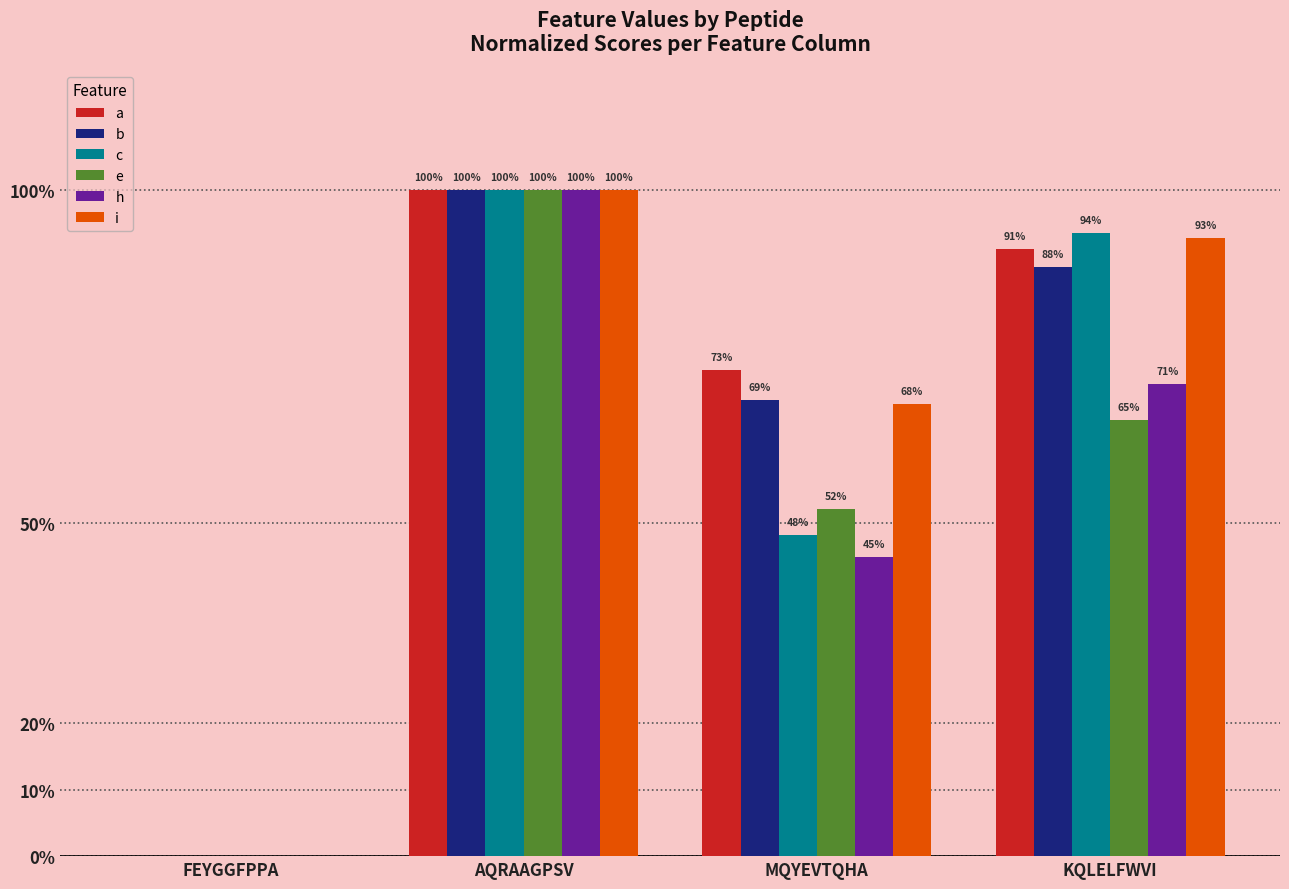

At how many categories does at least one series exceed 0?

3